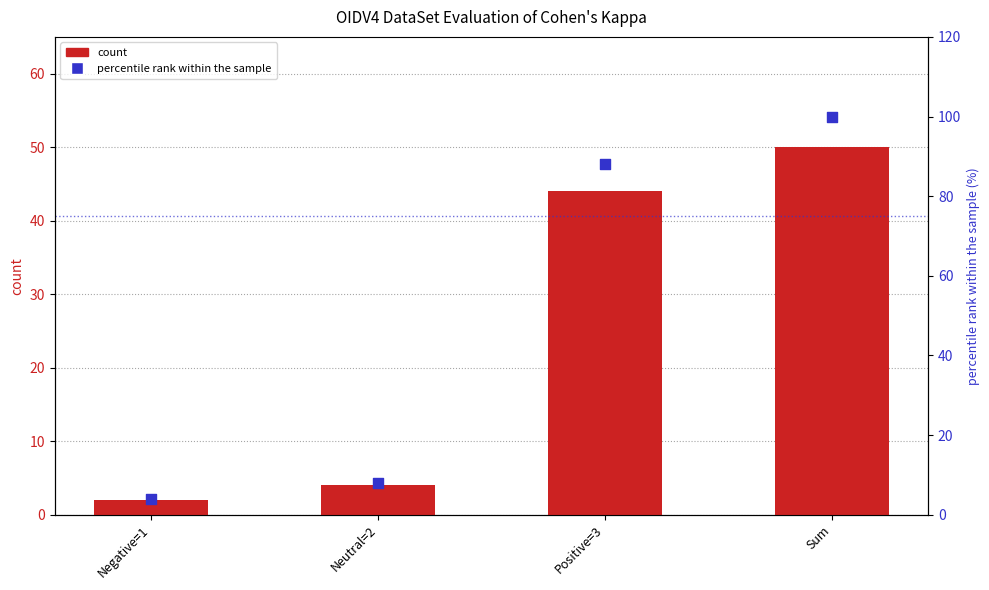

At how many categories does at least one series exceed 81?

2